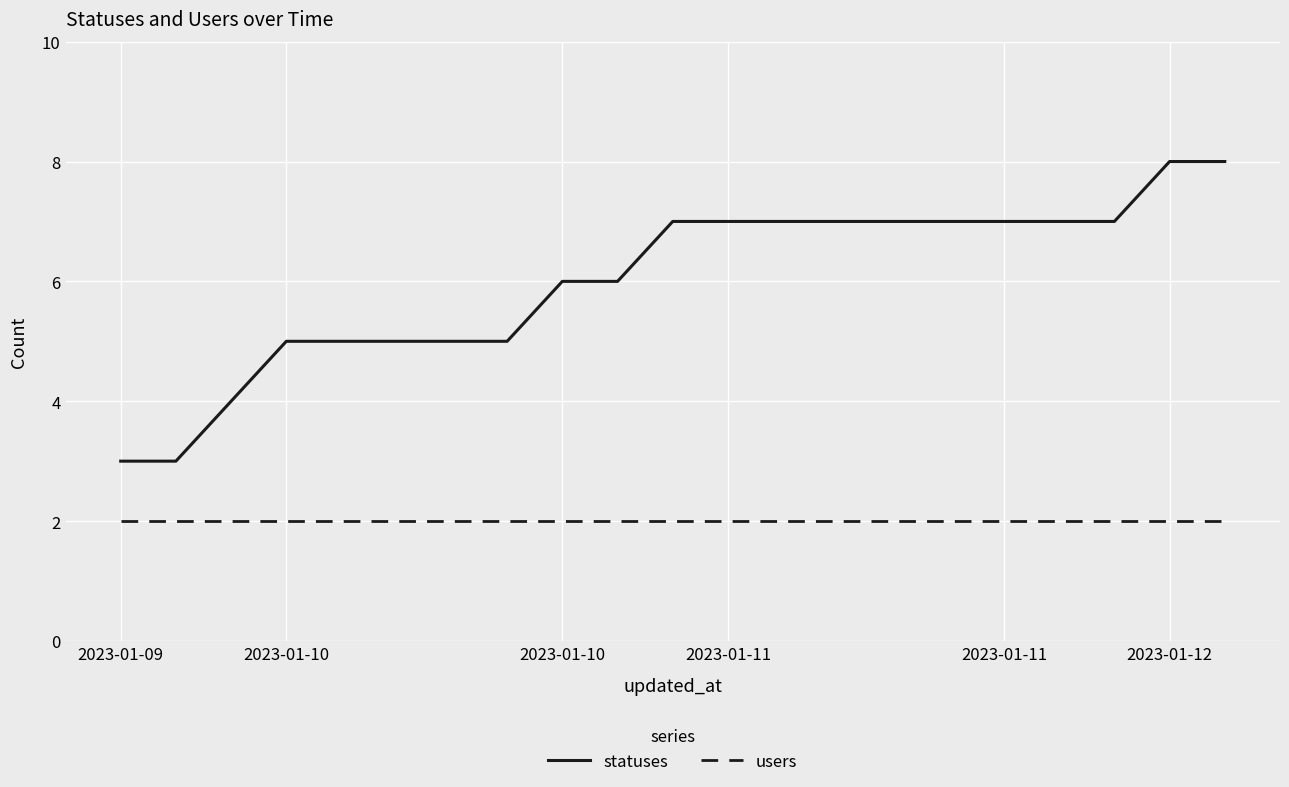

True or false: users and statuses intersect in this chart.

False